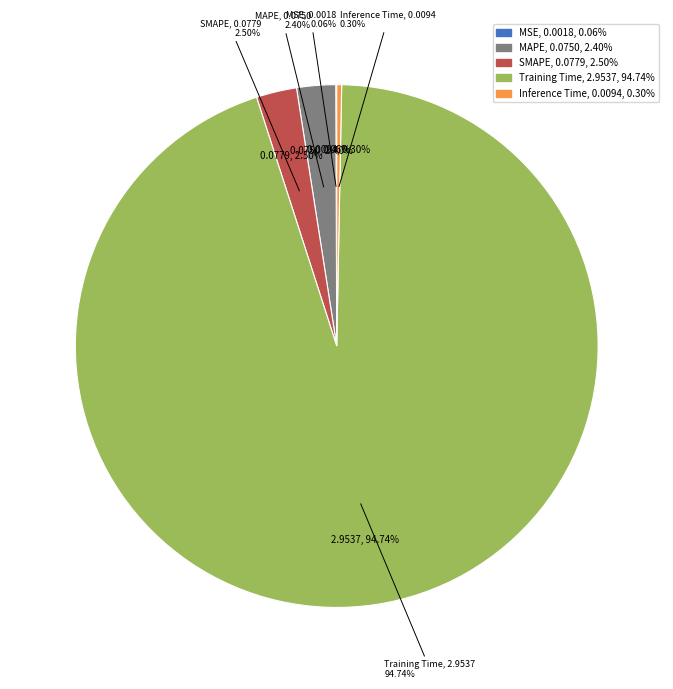

Is there a majority slice in this chart?

Yes